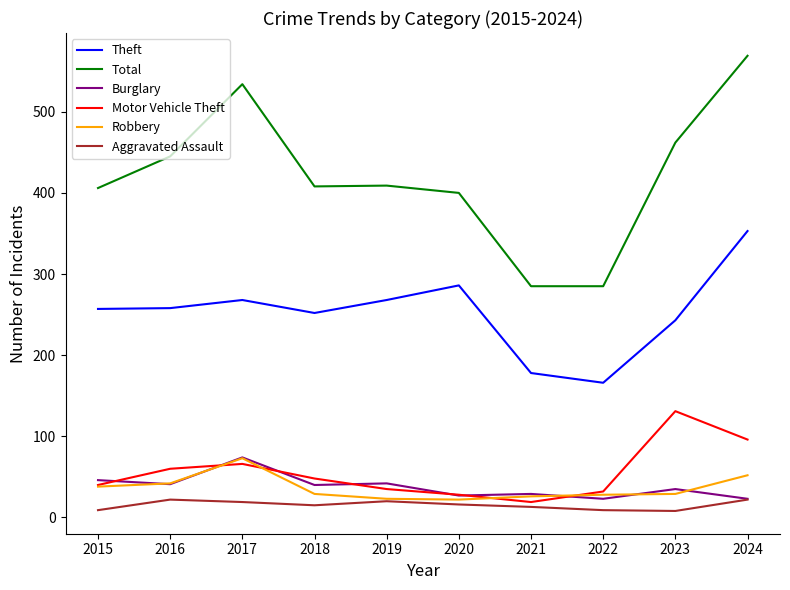

What is the highest value of the Robbery series?

73